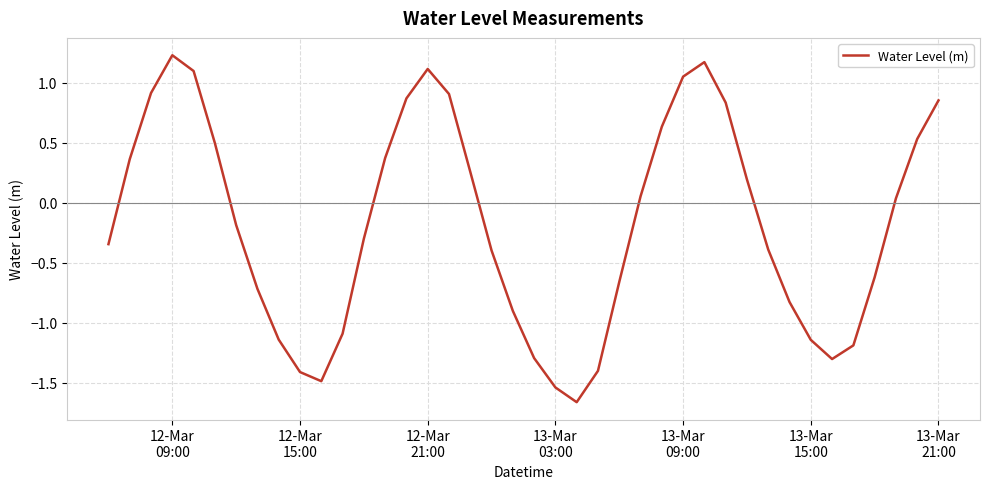

What is the greatest value displayed?

1.2